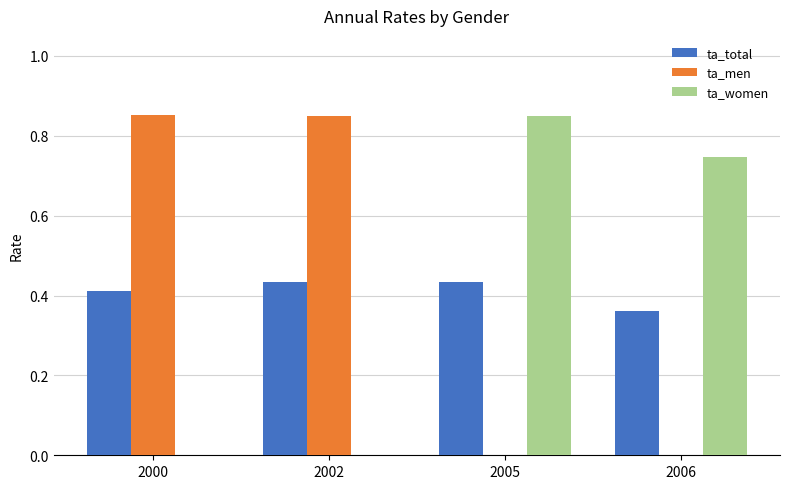

What is the total value across all series at 2002?

1.3